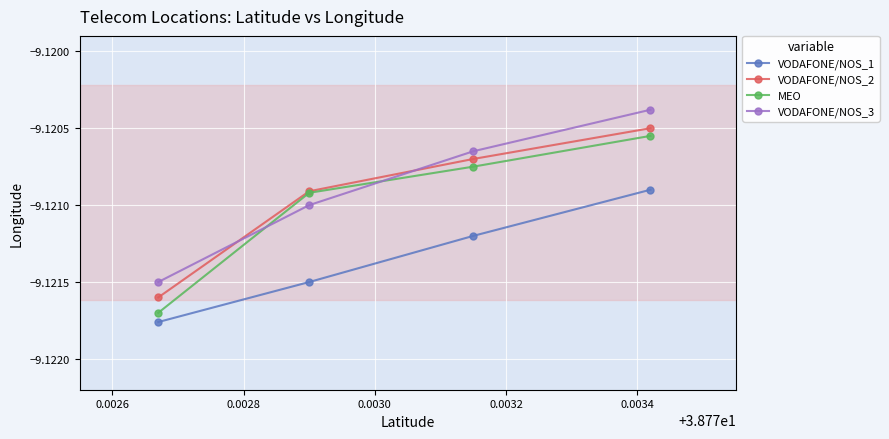

True or false: VODAFONE/NOS_1 and VODAFONE/NOS_2 cross at least once.

False